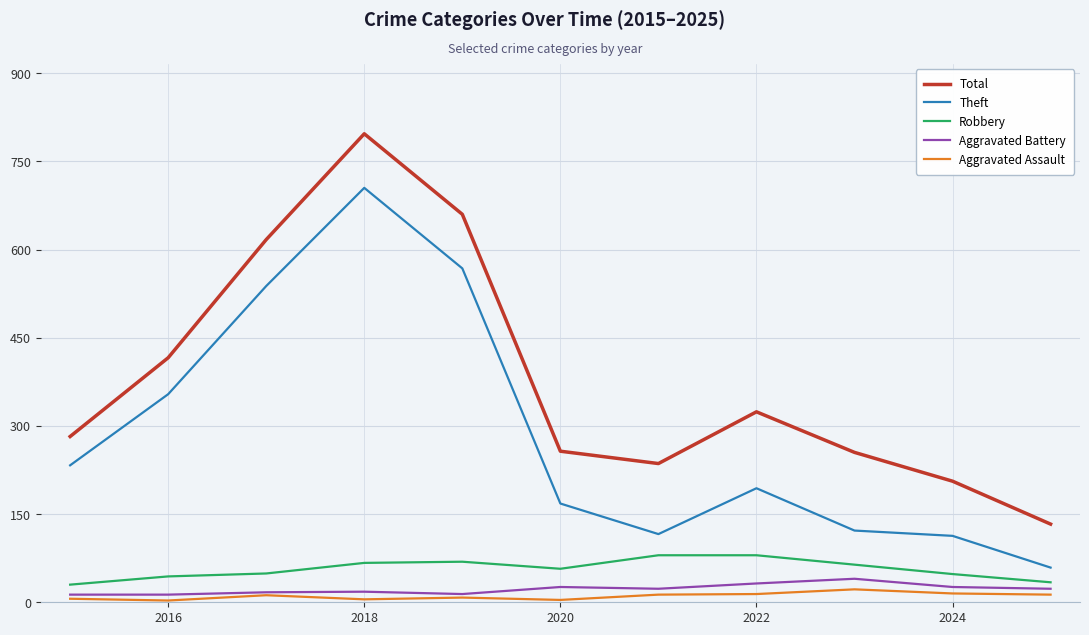

Which series has the largest total across all categories?

Total